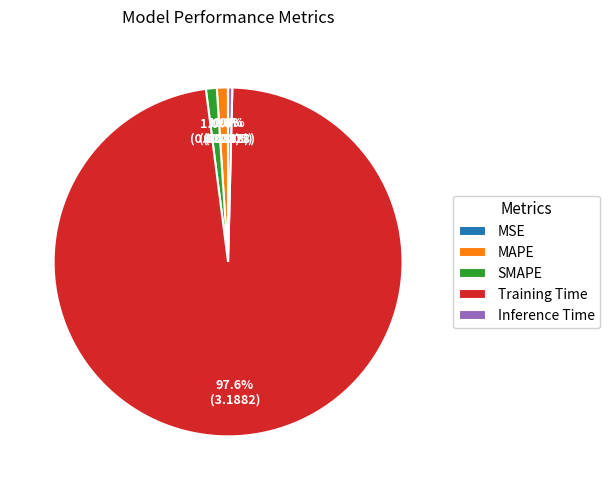

To the nearest percent, what is the combined percentage of SMAPE and Inference Time?

1%